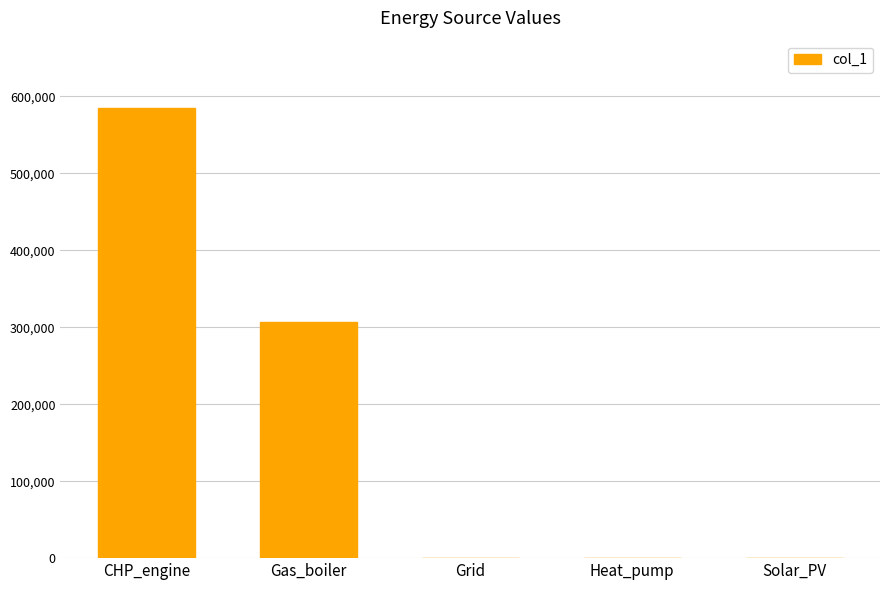

Reading left to right, list all the values displayed in this chart.

584530.3	306846.9	0.0	0.0	0.0